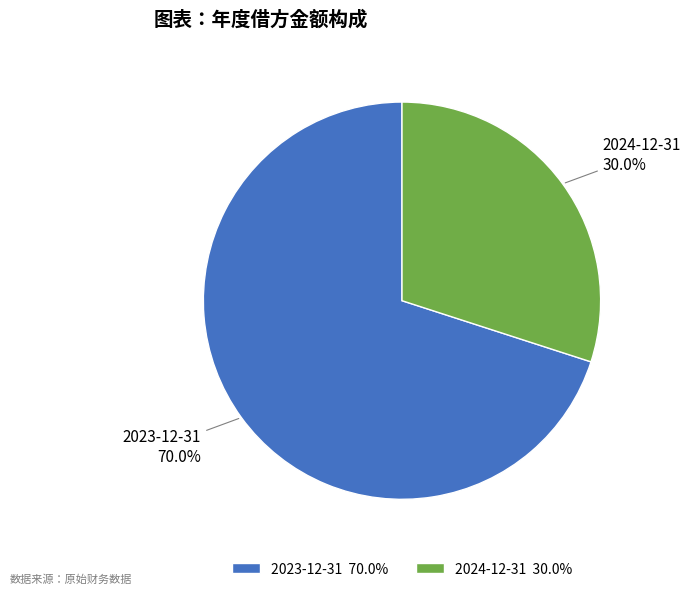

What percentage is the 2023-12-31 slice, to the nearest percent?

70%